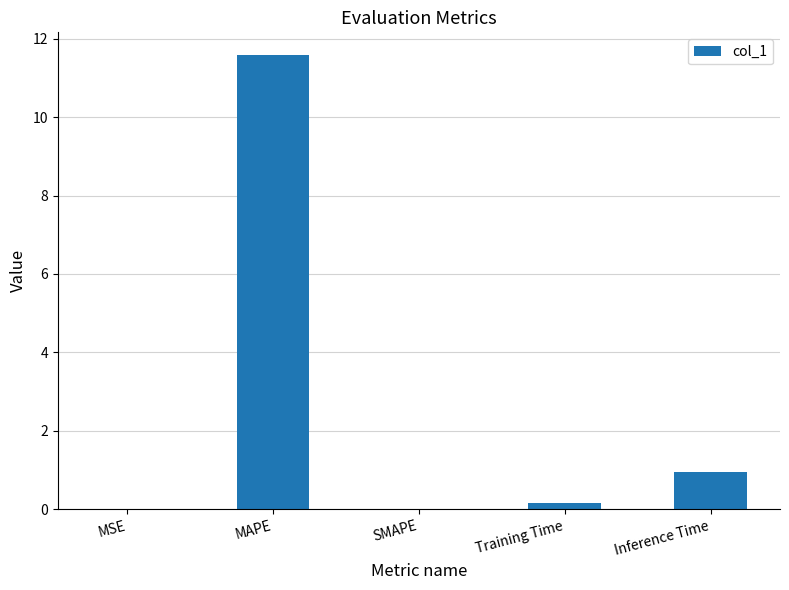

What is the sum of the values at Inference Time and Training Time?

1.1